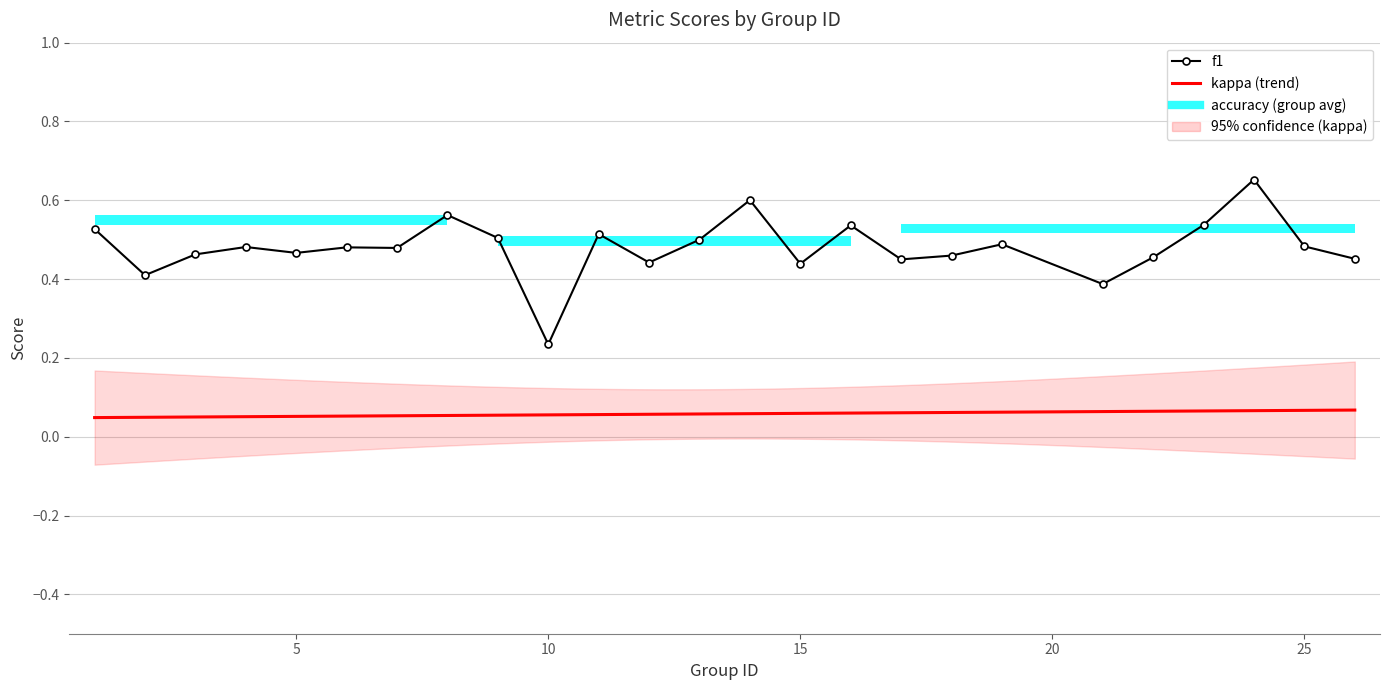

What is the average value?

0.5